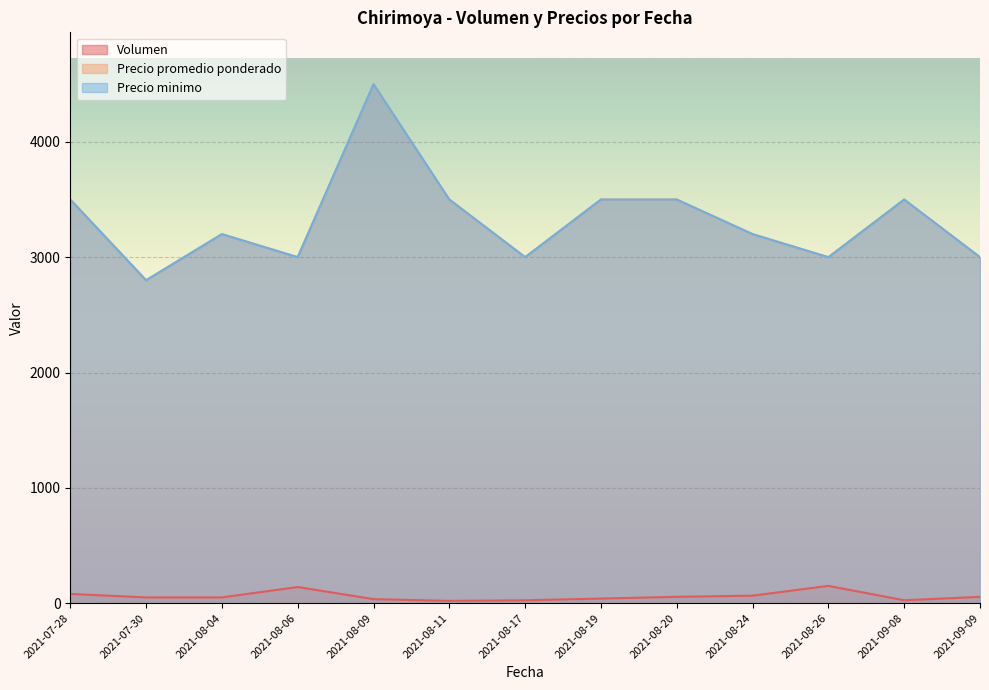

The value of Volumen at 2021-08-17 is 25. True or false?

True